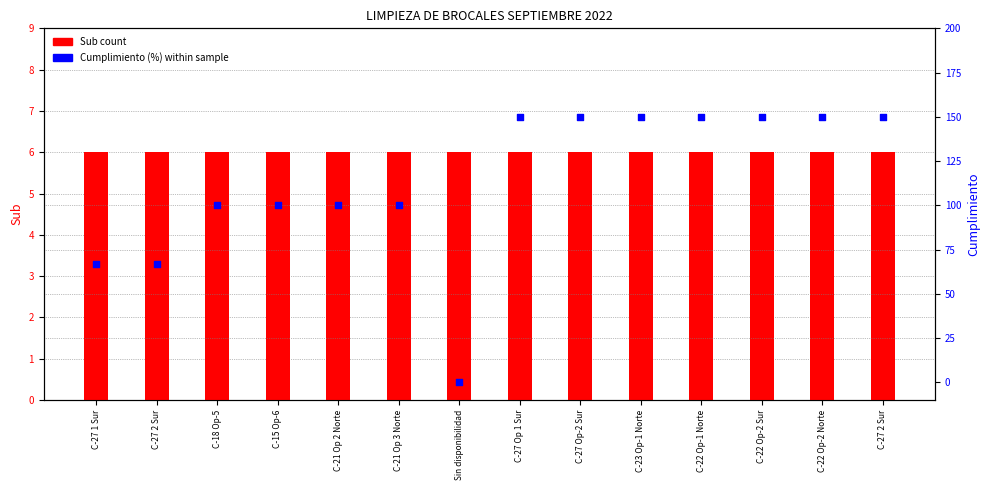

At how many categories does at least one series exceed 90?

11